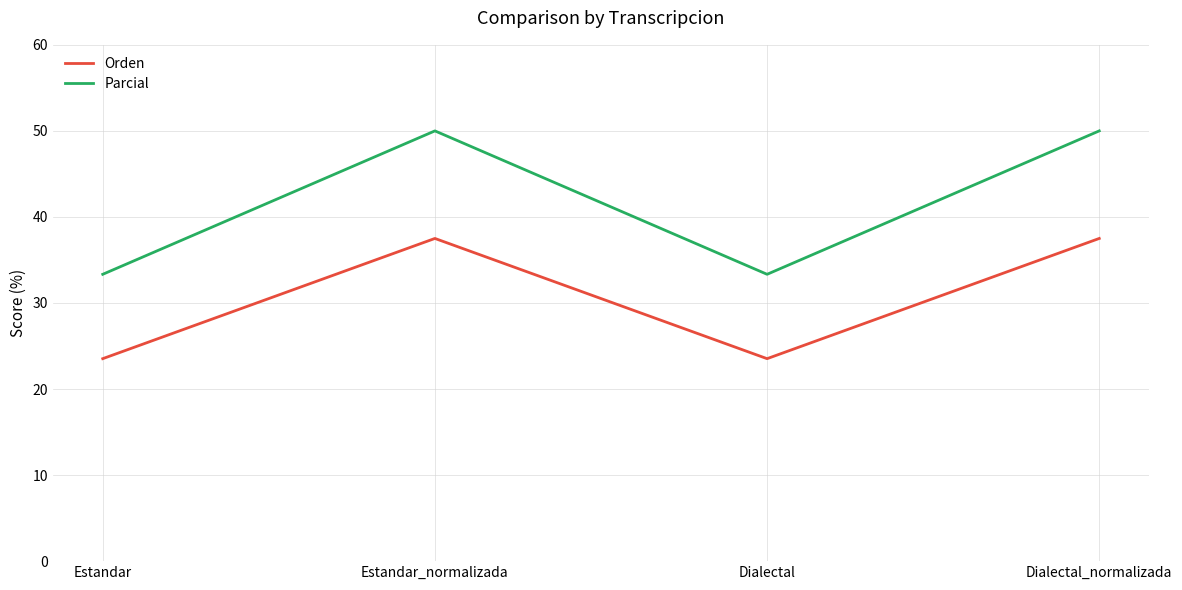

What value does the Orden series have at Estandar_normalizada?

37.5